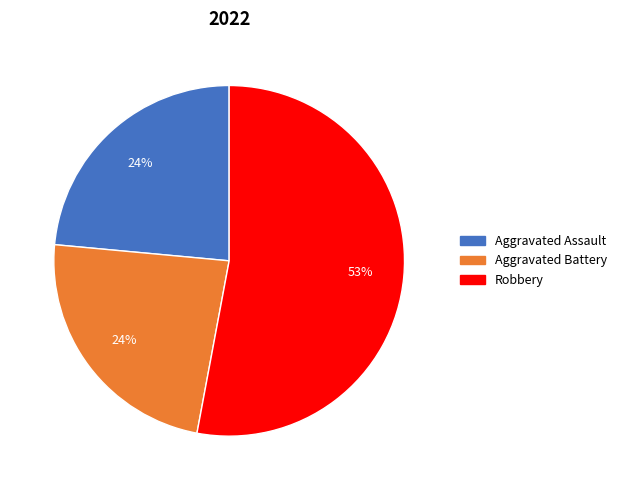

Does any single category account for the majority?

Yes